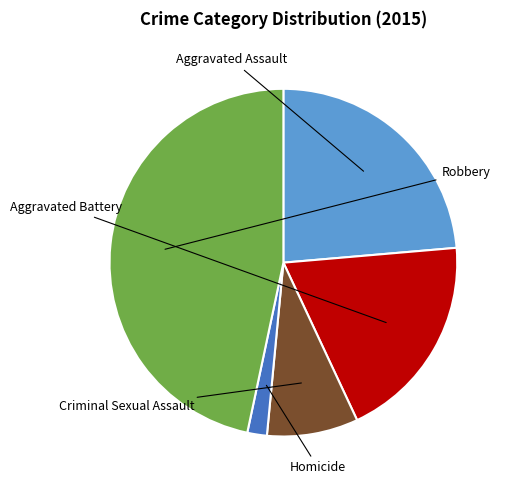

Is there any slice that represents more than half of the pie?

No